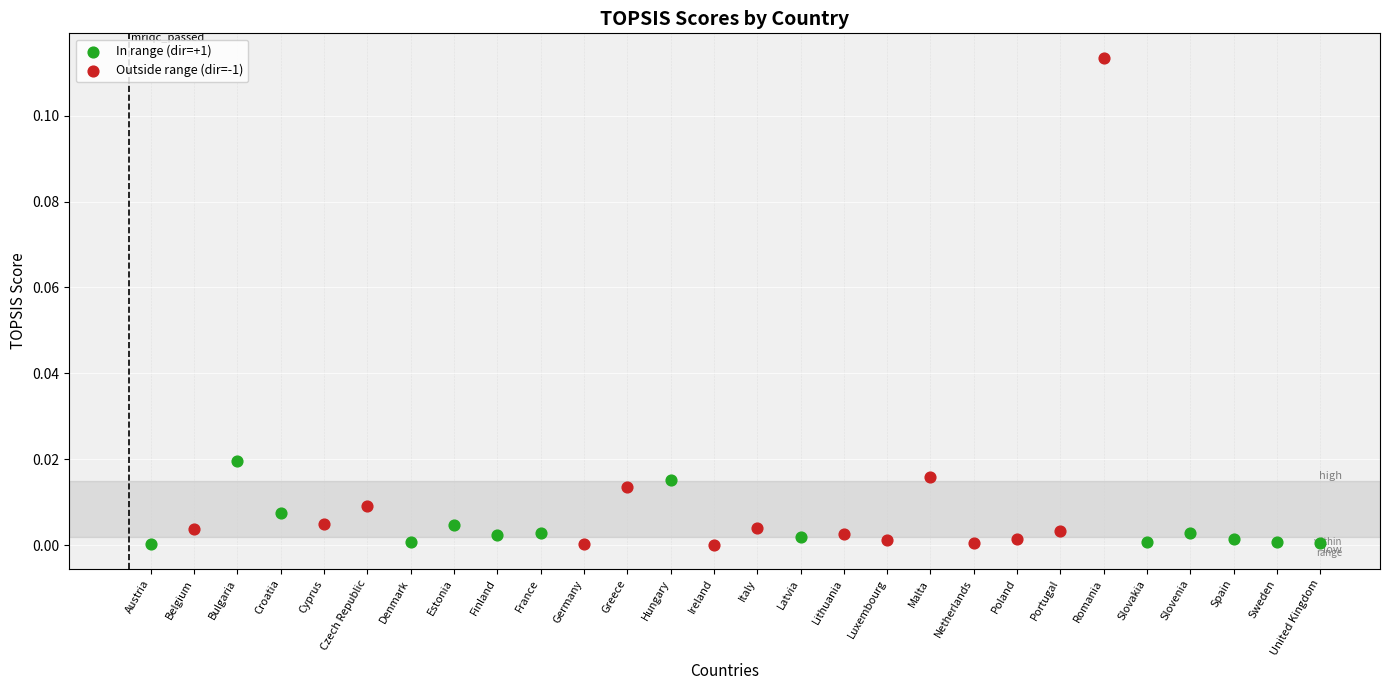

Which series has the widest spread of Y values?

Outside range (dir=-1)